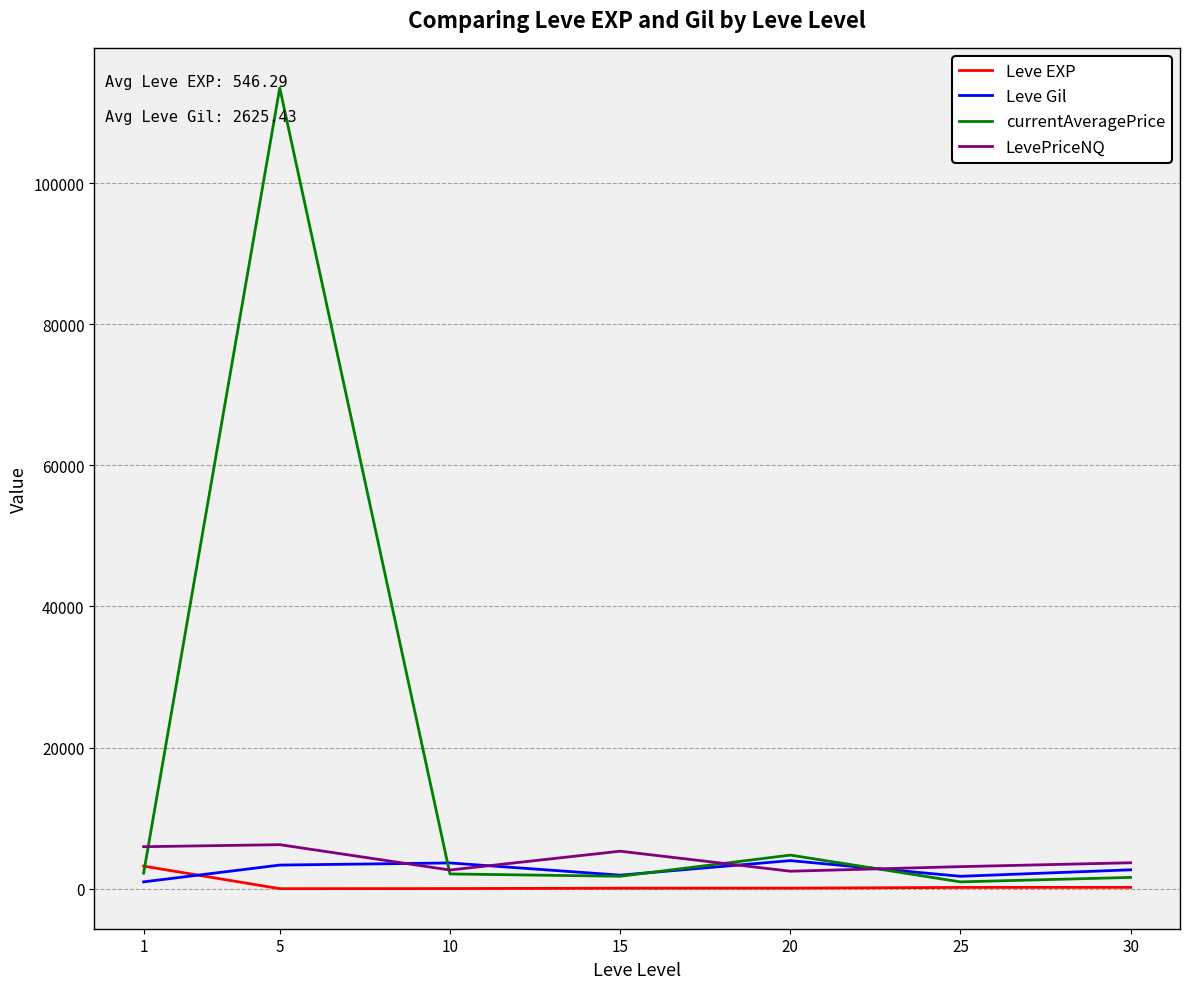

What is the highest value of the currentAveragePrice series?

113489.5